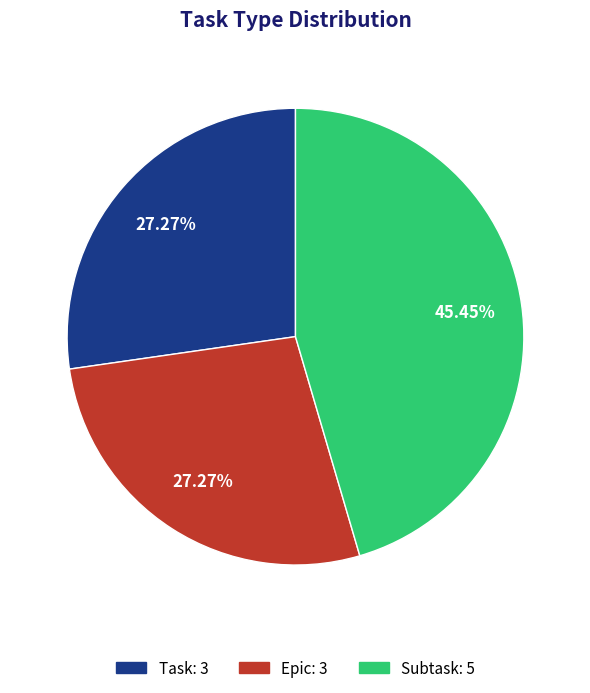

Combined, do Epic and Task account for over 50%?

Yes